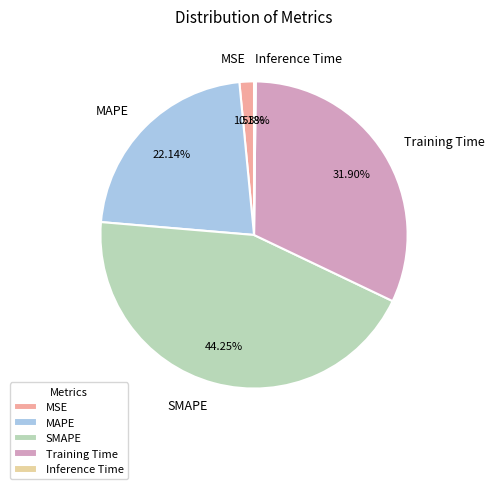

True or false: Training Time accounts for 32% of the total.

True